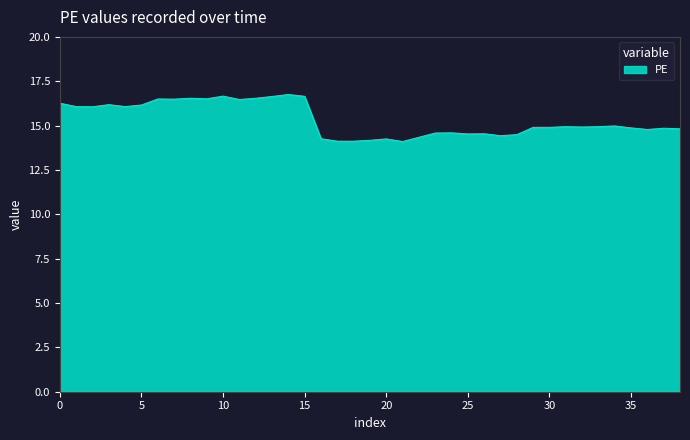

What is the greatest value displayed?

16.8